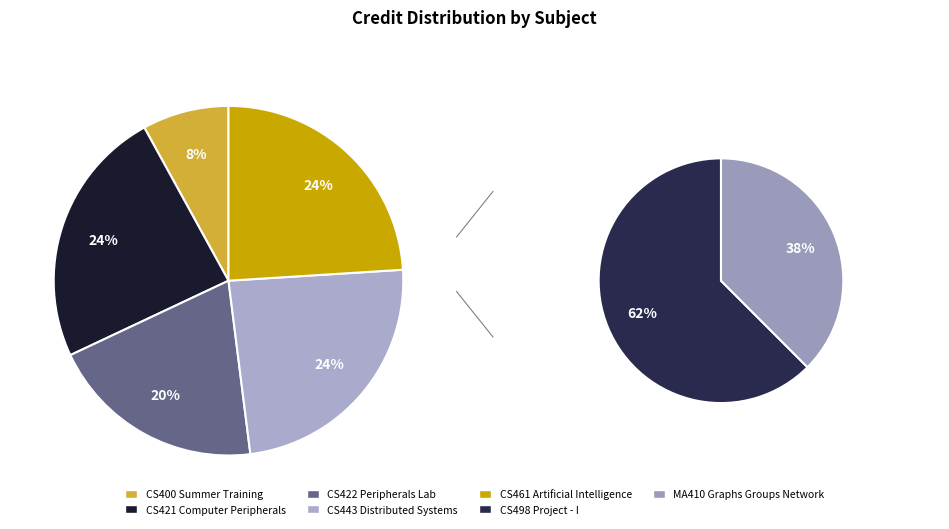

How many slices are in this pie chart?

7